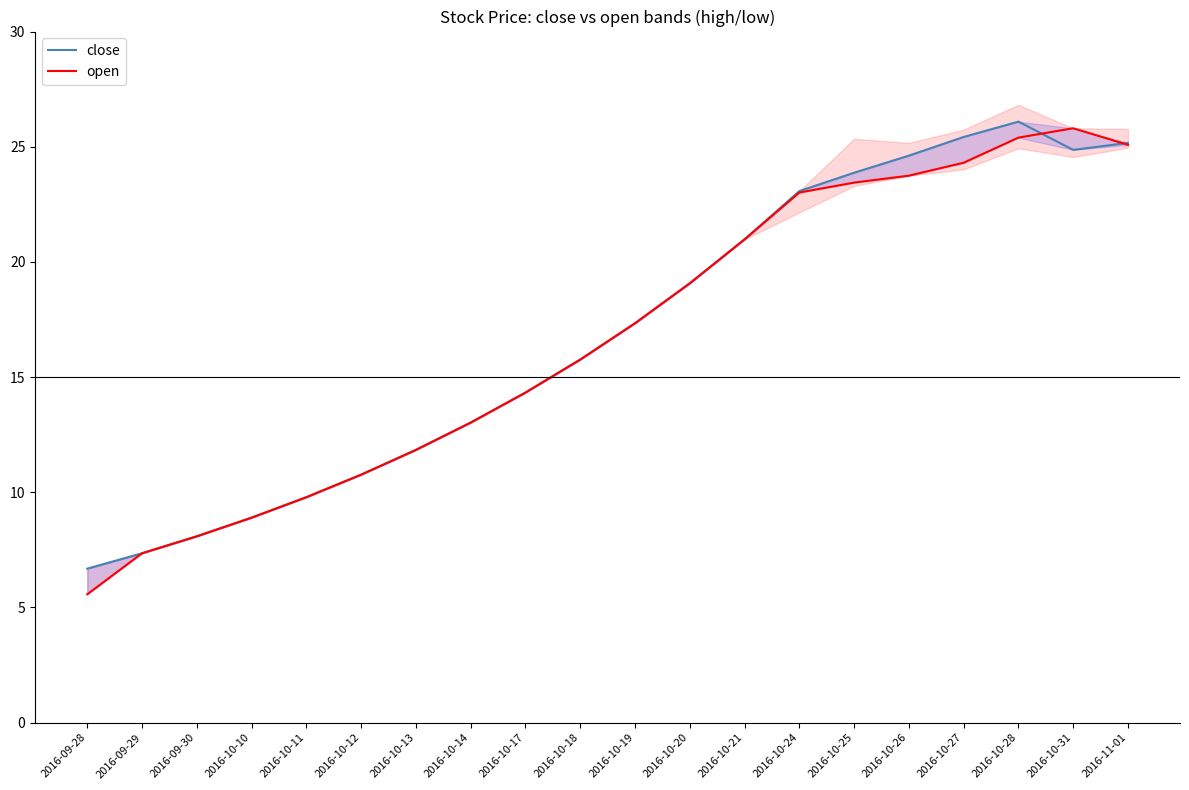

Reading left to right, list all the values displayed in this chart.

close: 2016-09-28=6.7	2016-09-29=7.4	2016-09-30=8.1	2016-10-10=8.9	2016-10-11=9.8	2016-10-12=10.8	2016-10-13=11.8	2016-10-14=13.0	2016-10-17=14.3	2016-10-18=15.8	2016-10-19=17.3	2016-10-20=19.1	2016-10-21=21.0	2016-10-24=23.1	2016-10-25=23.9	2016-10-26=24.6	2016-10-27=25.4	2016-10-28=26.1	2016-10-31=24.9	2016-11-01=25.2
open: 2016-09-28=5.6	2016-09-29=7.4	2016-09-30=8.1	2016-10-10=8.9	2016-10-11=9.8	2016-10-12=10.8	2016-10-13=11.8	2016-10-14=13.0	2016-10-17=14.3	2016-10-18=15.8	2016-10-19=17.3	2016-10-20=19.1	2016-10-21=21.0	2016-10-24=23.0	2016-10-25=23.4	2016-10-26=23.7	2016-10-27=24.3	2016-10-28=25.4	2016-10-31=25.8	2016-11-01=25.1